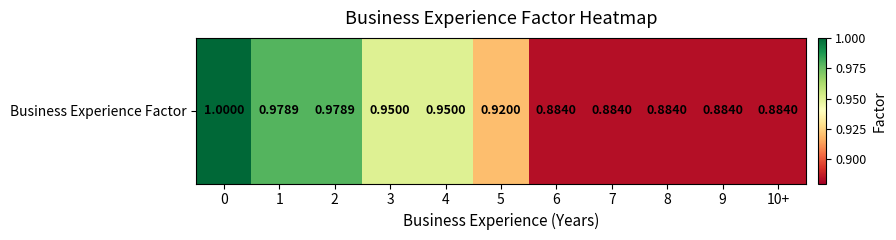

List the labels in order of value, smallest first.

6, 7, 8, 9, 10+, 5, 3, 4, 1, 2, 0